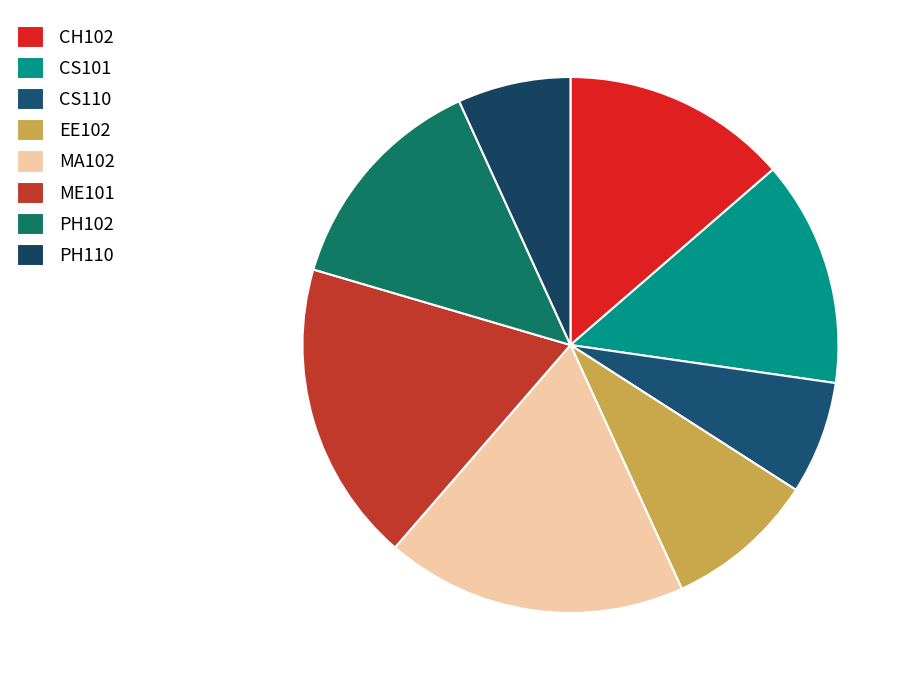

How many slices are in this pie chart?

8